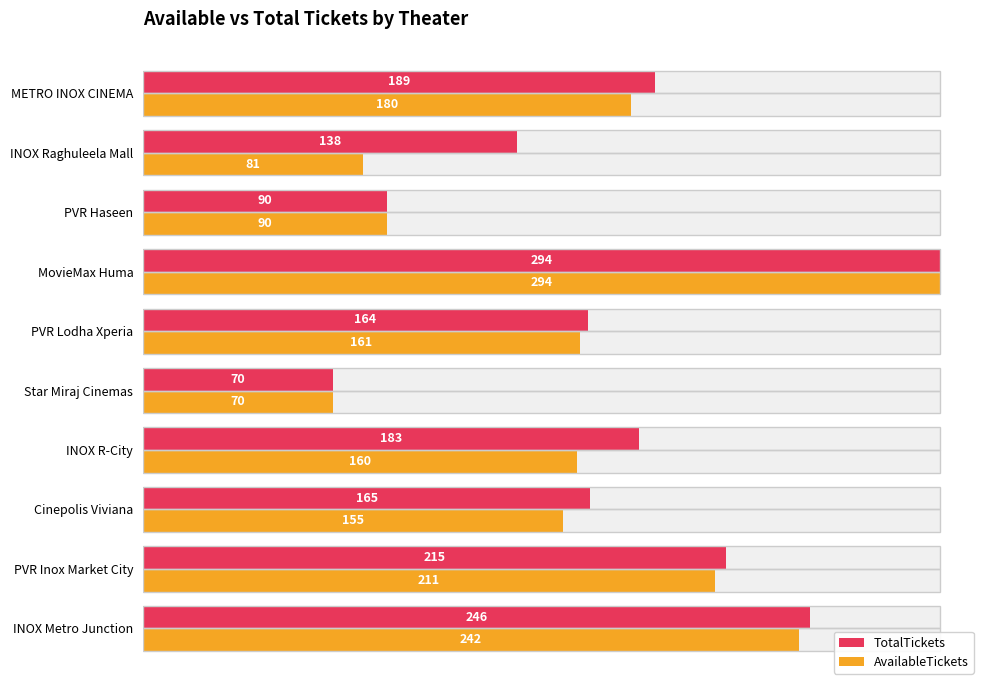

Rank the series by their maximum value, from highest to lowest.

TotalTickets, AvailableTickets